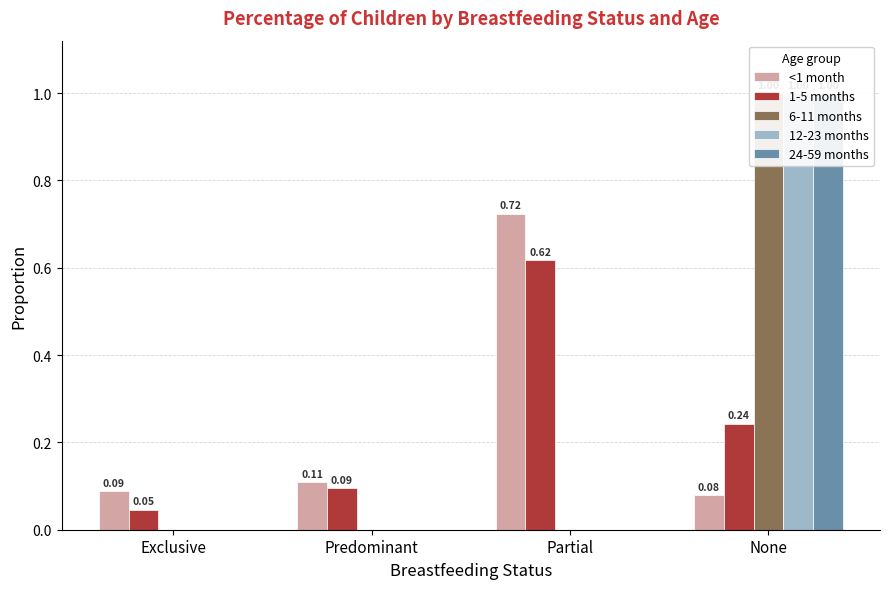

How many values in the 6-11 months series exceed 0?

1